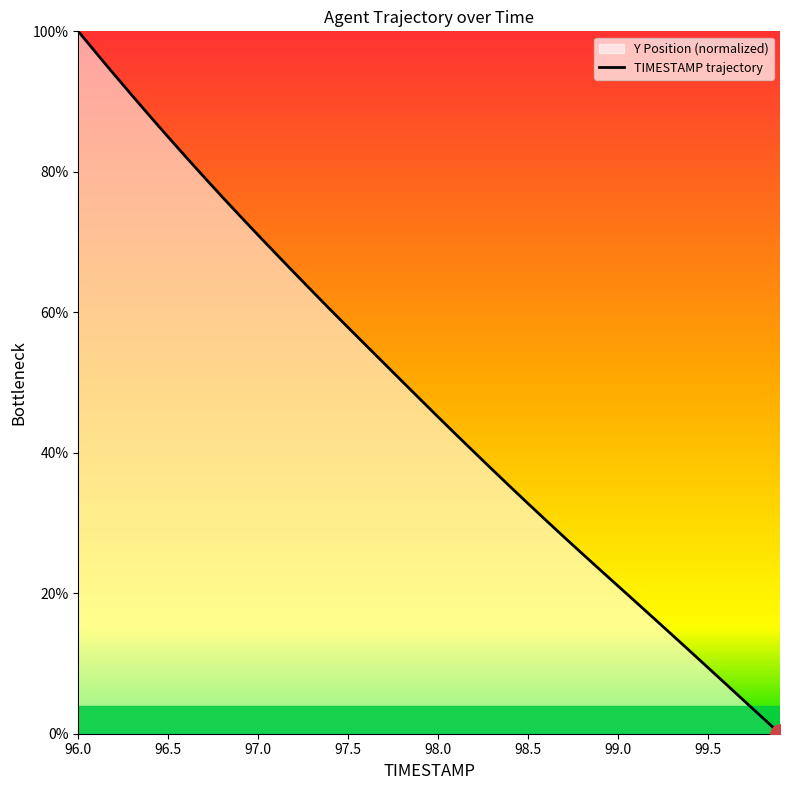

What is the label of the 7th point from the left?

96.6